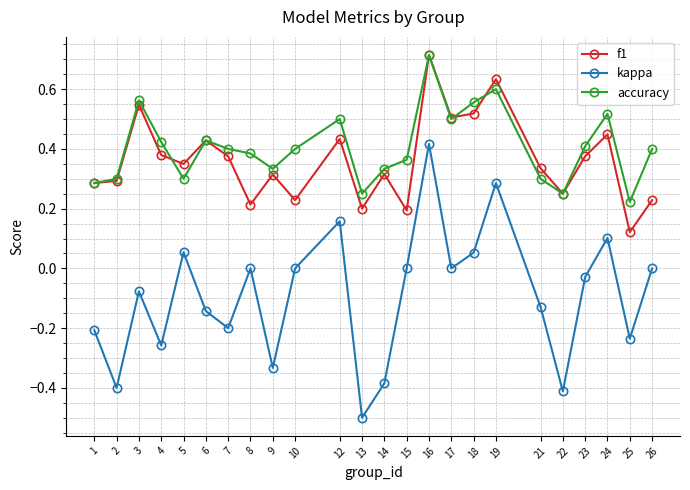

Is the value of kappa at 4 greater than the value of f1 at 13?

No